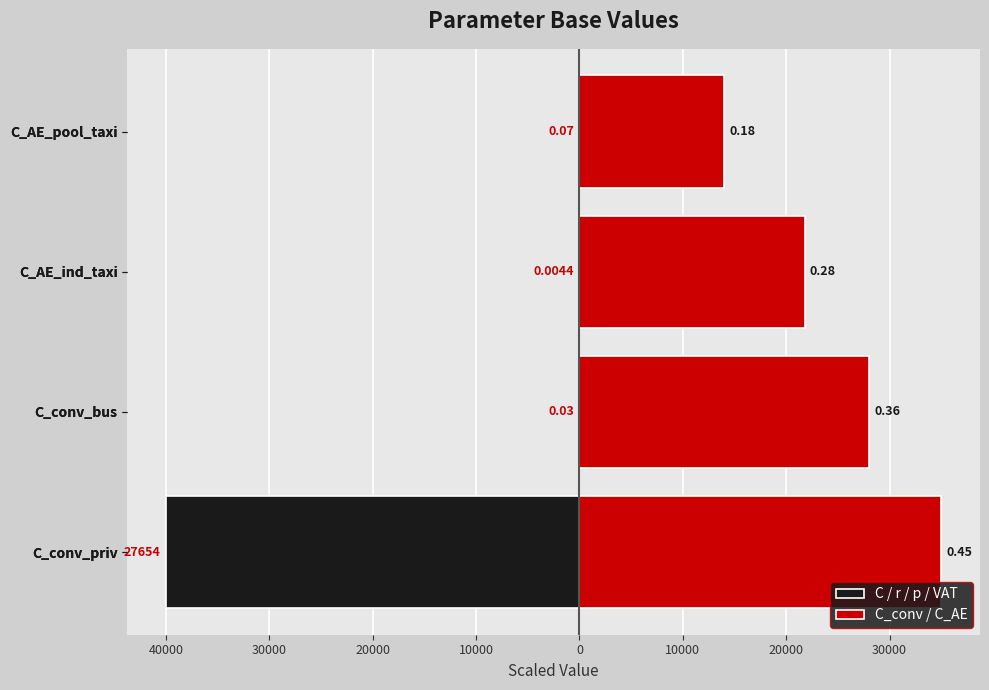

Reading left to right, what are all the values shown in this chart?

C / r / p / VAT: -40000.0	-0.0	-0.0	-0.1
C_conv / C_AE: 35000.0	28000.0	21777.8	14000.0